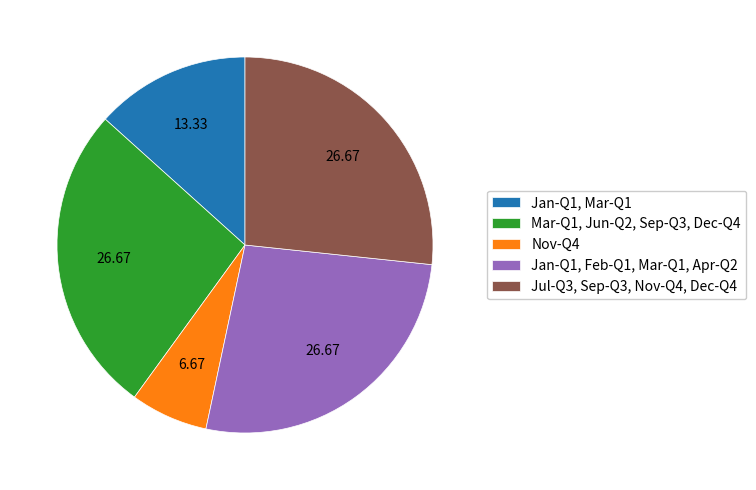

Which has a higher value, Jul-Q3, Sep-Q3, Nov-Q4, Dec-Q4 or Jan-Q1, Mar-Q1?

Jul-Q3, Sep-Q3, Nov-Q4, Dec-Q4